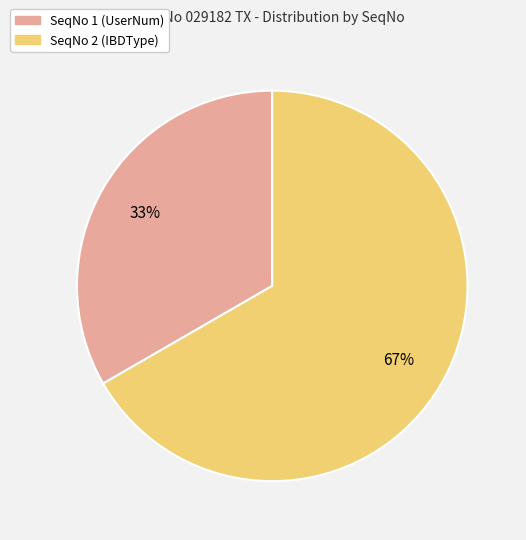

Which slice is the largest?

SeqNo 2 (IBDType)